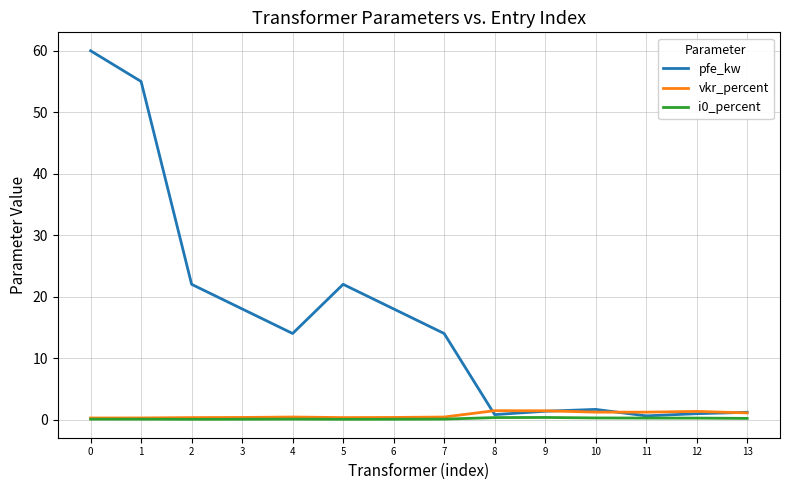

What is the highest value of the vkr_percent series?

1.4